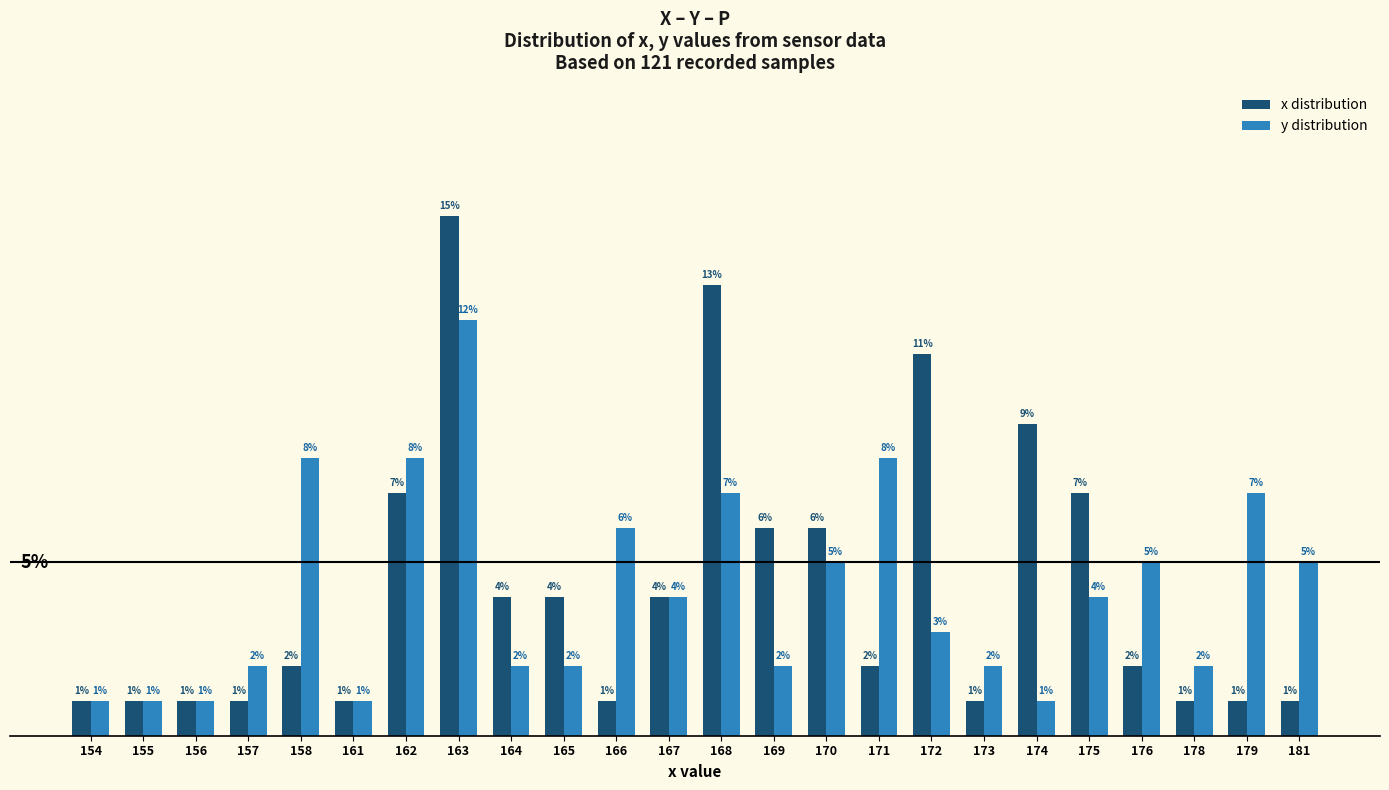

Does the chart contain any negative values?

No